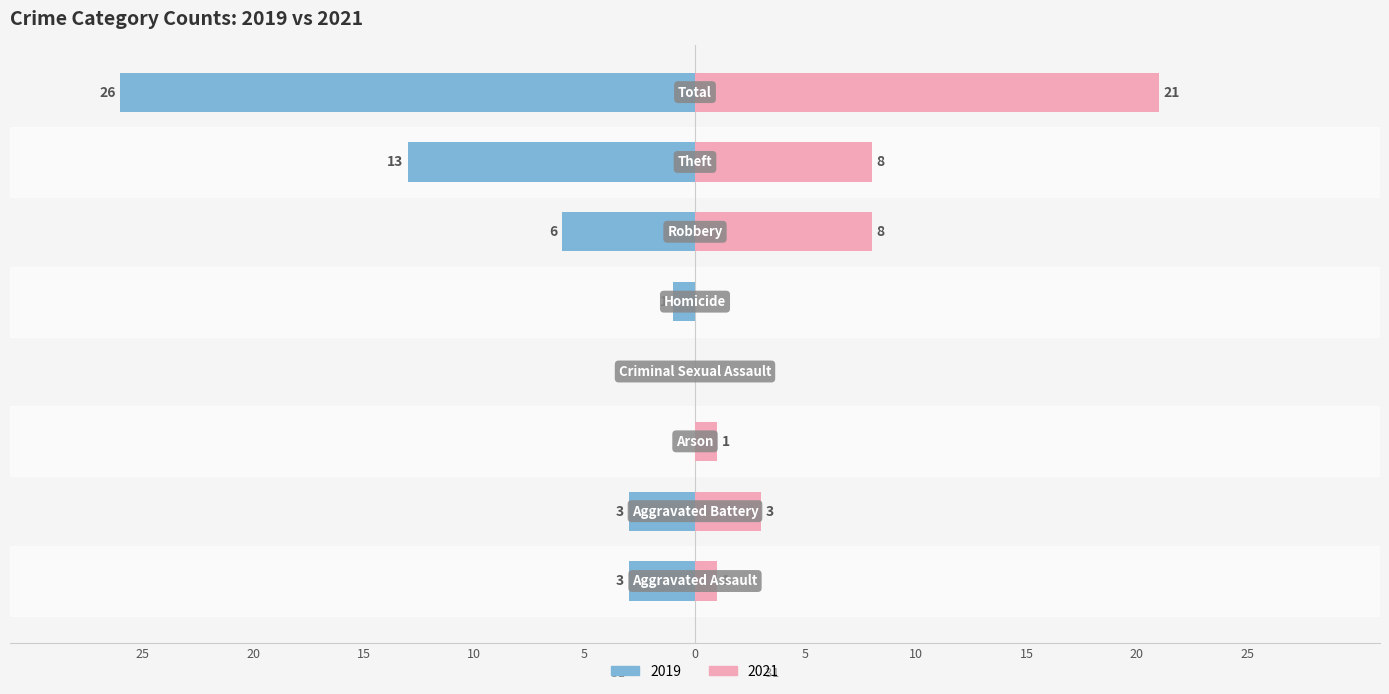

Where is Left (2019) nearest to the value -13?

Theft